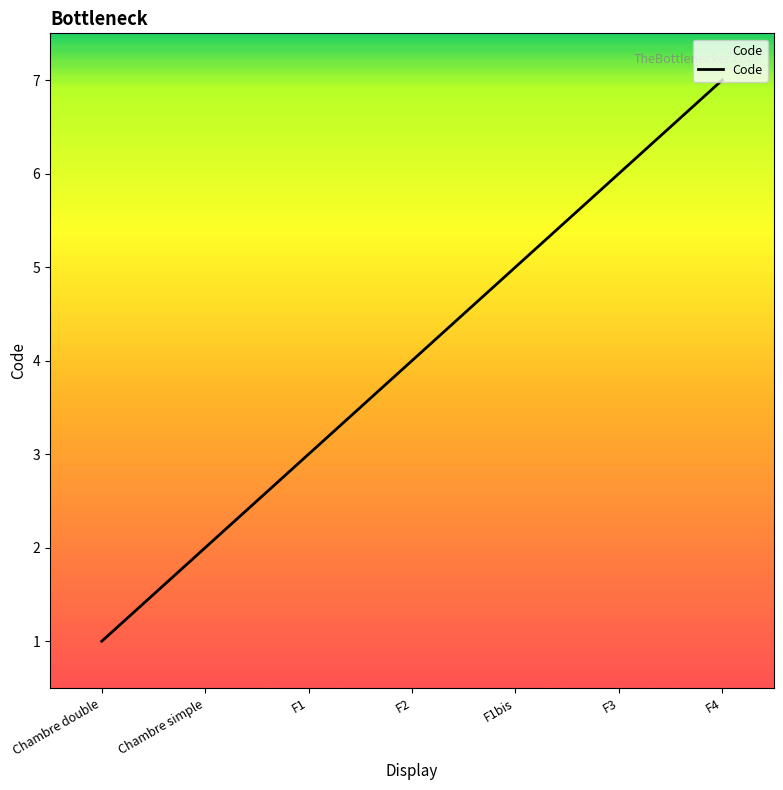

Is this an area chart (filled region under the line)?

No